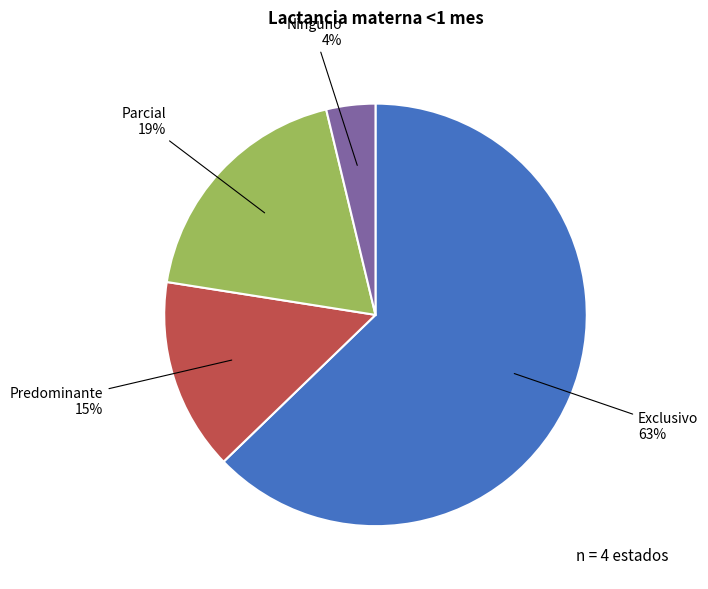

To the nearest percent, what is the average slice percentage?

25%